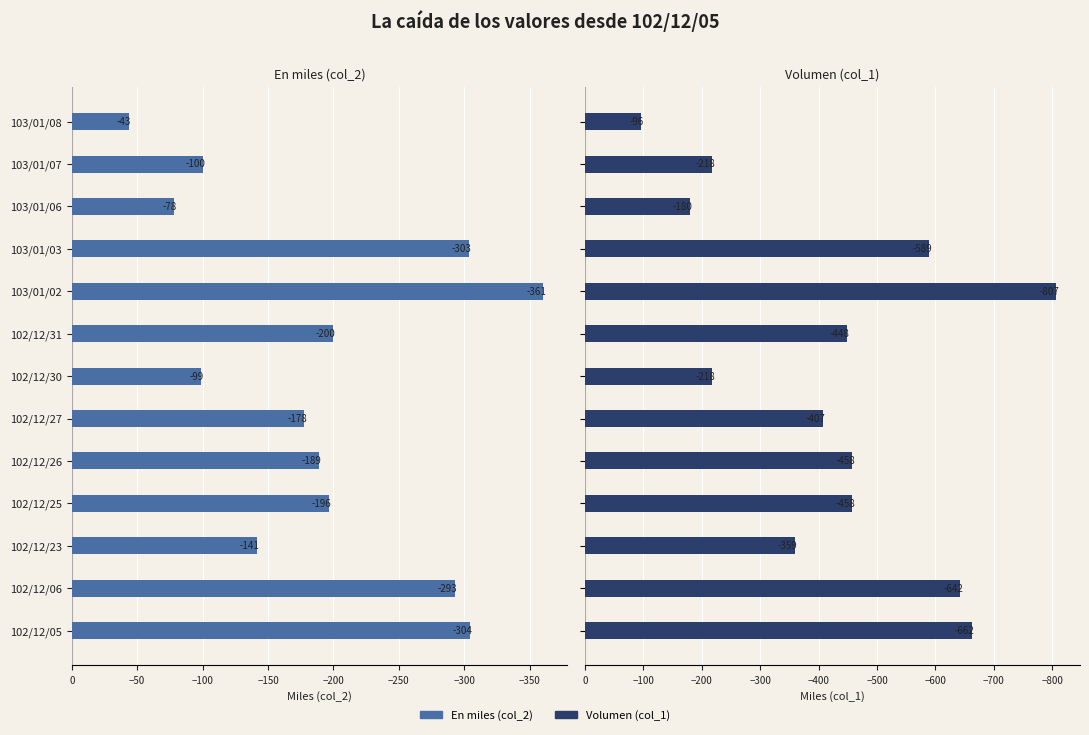

Count the number of categories in the chart.

13